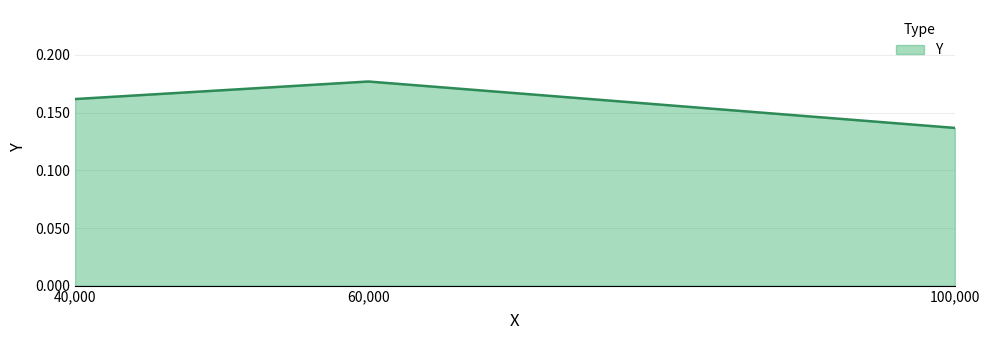

How many lines are shown in the chart?

1